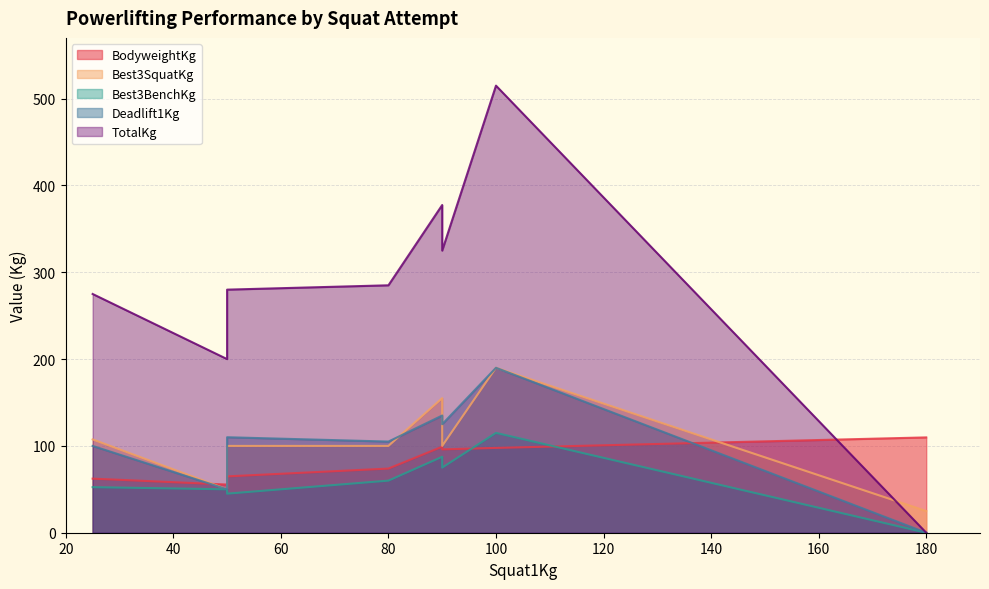

Between which two adjacent categories do Best3SquatKg and BodyweightKg first intersect?

25 and 50